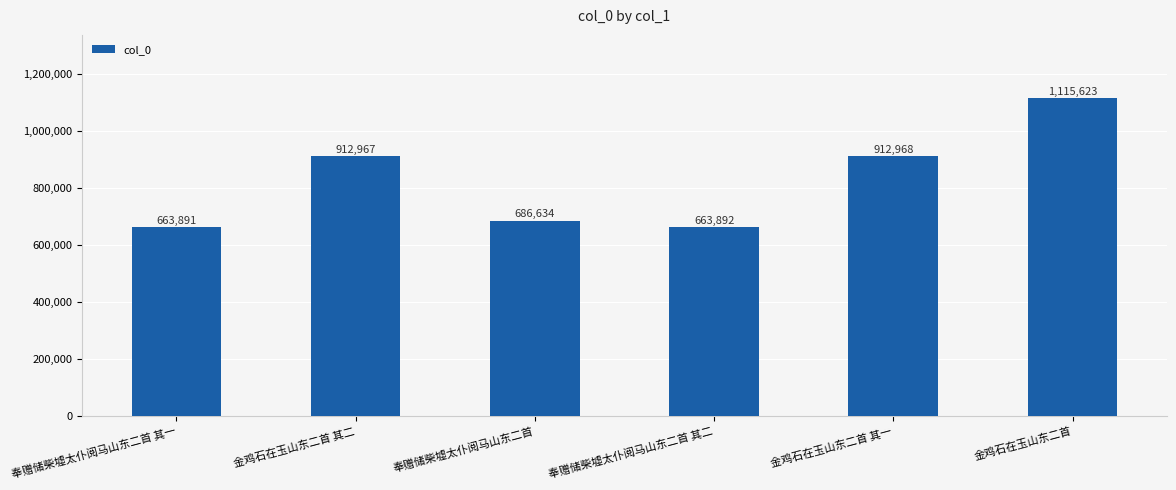

Approximately how many times larger is the value at 奉赠储柴墟太仆阅马山东二首 compared to 金鸡石在玉山东二首 其一?

0.8